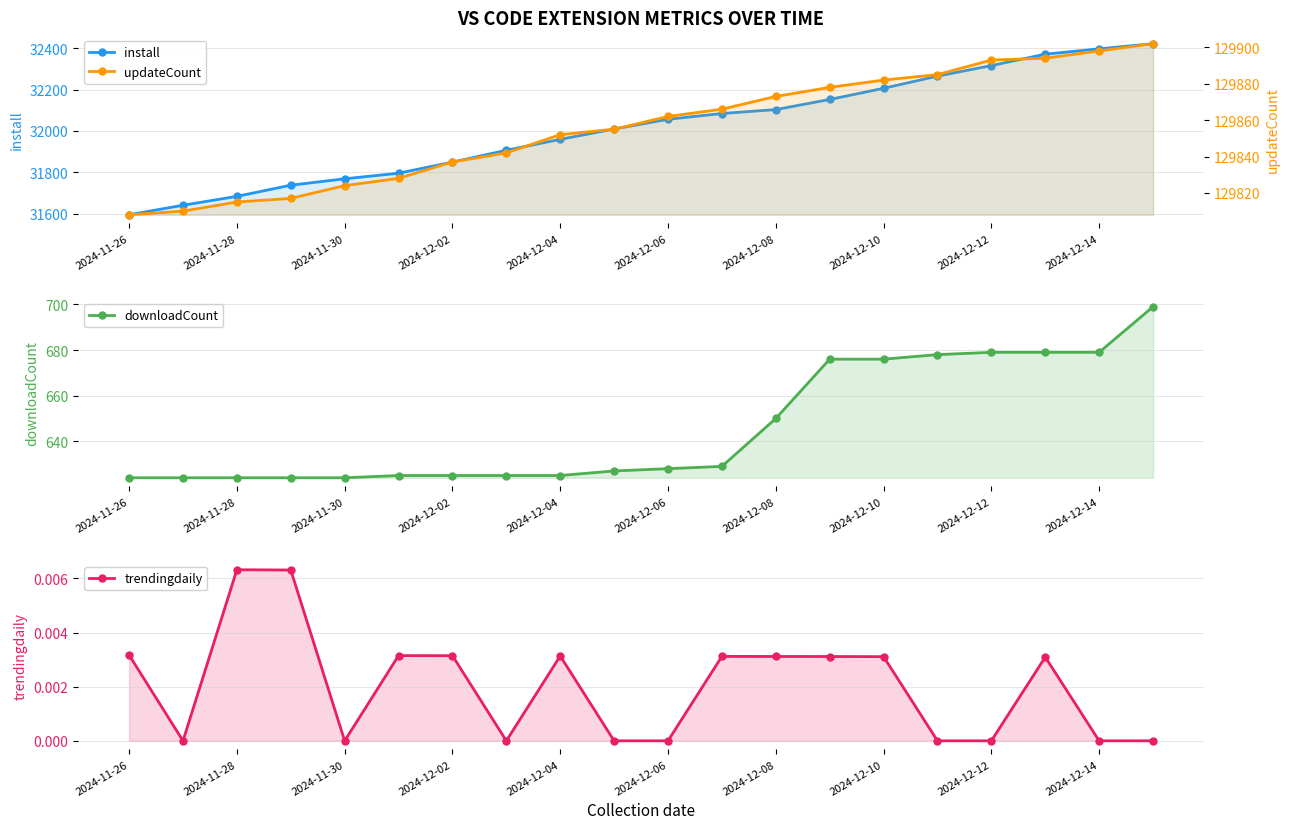

What is the minimum value for install?

31594.0